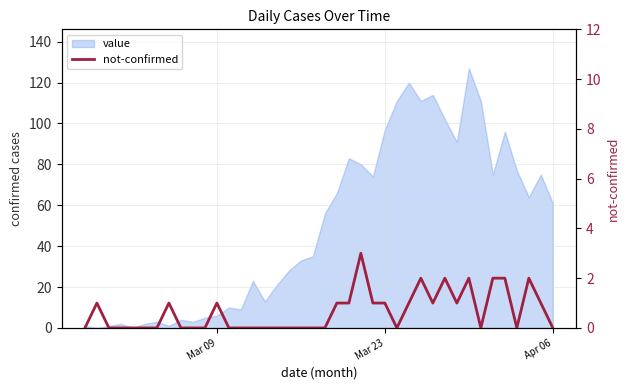

How many points are lower than both their immediate neighbors (excluding endpoints)?

5